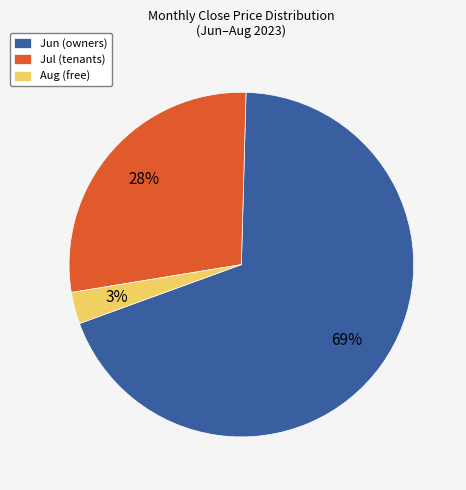

What percentage is the Jul (tenants) slice, to the nearest percent?

28%